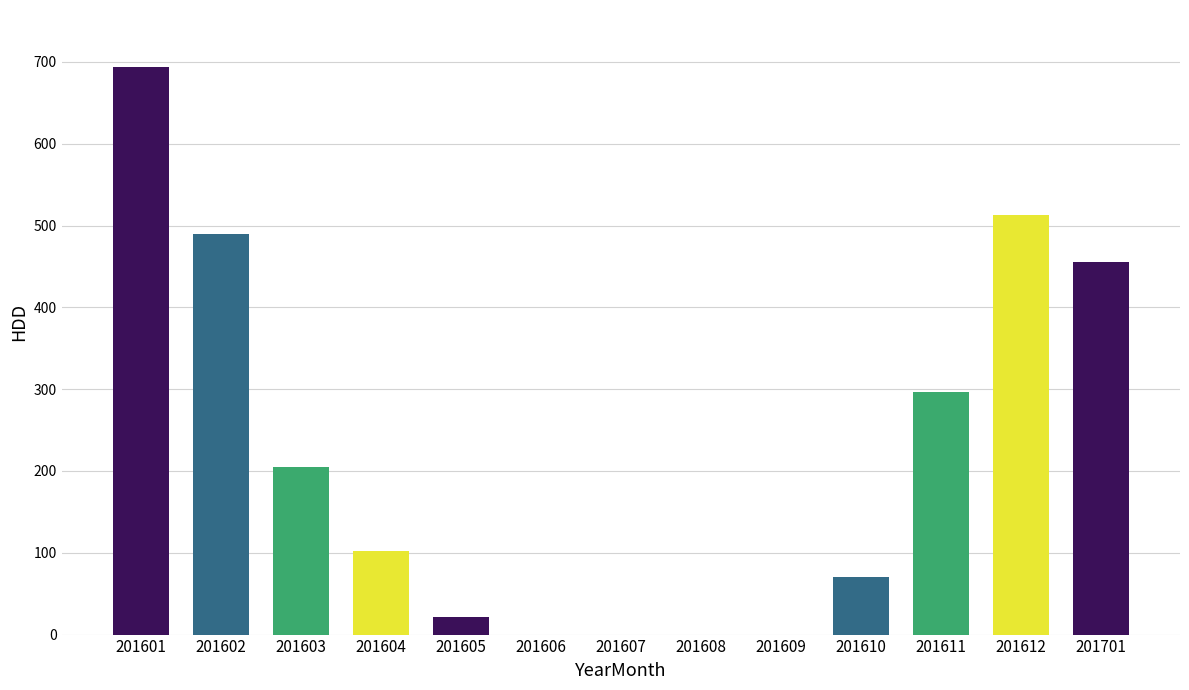

What is the maximum value shown in the chart?

694